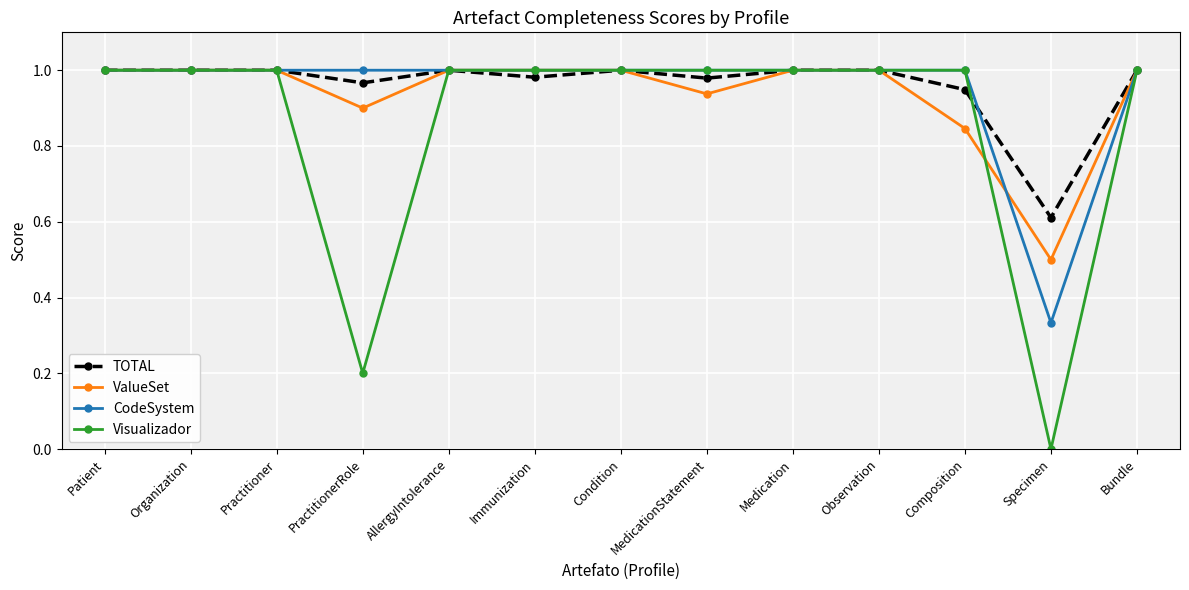

Which series has the largest range (max minus min)?

Visualizador